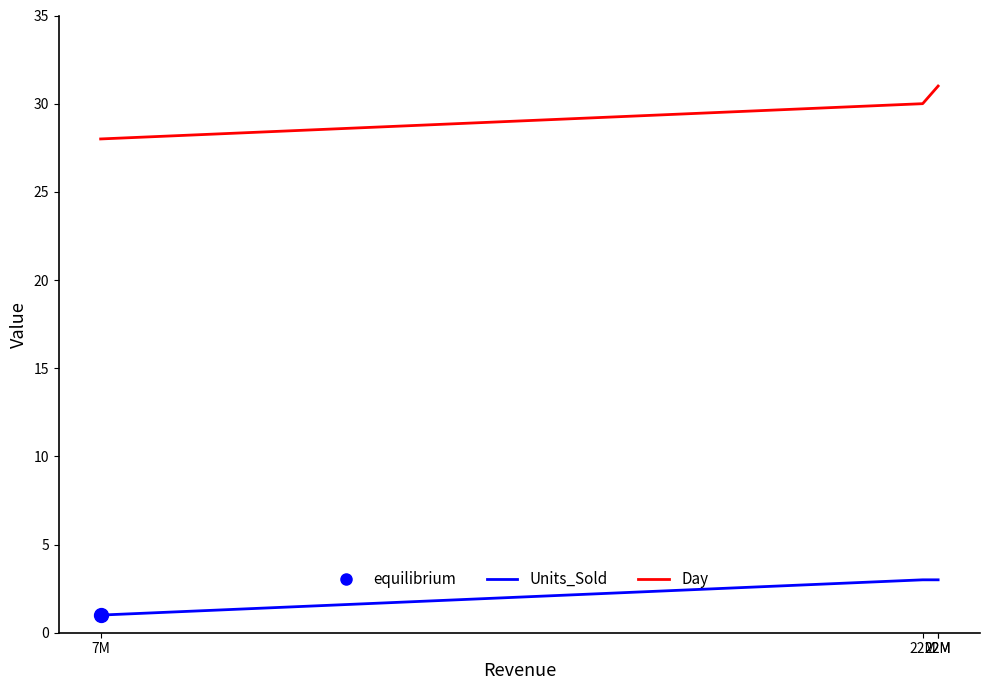

Does the chart display data point markers on the line(s)?

No